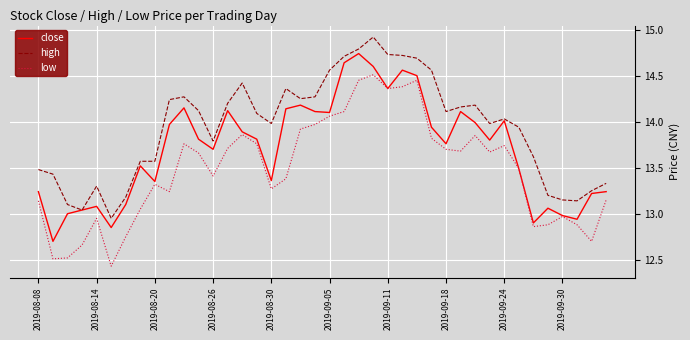

List the series in order of their overall mean, highest first.

high, close, low